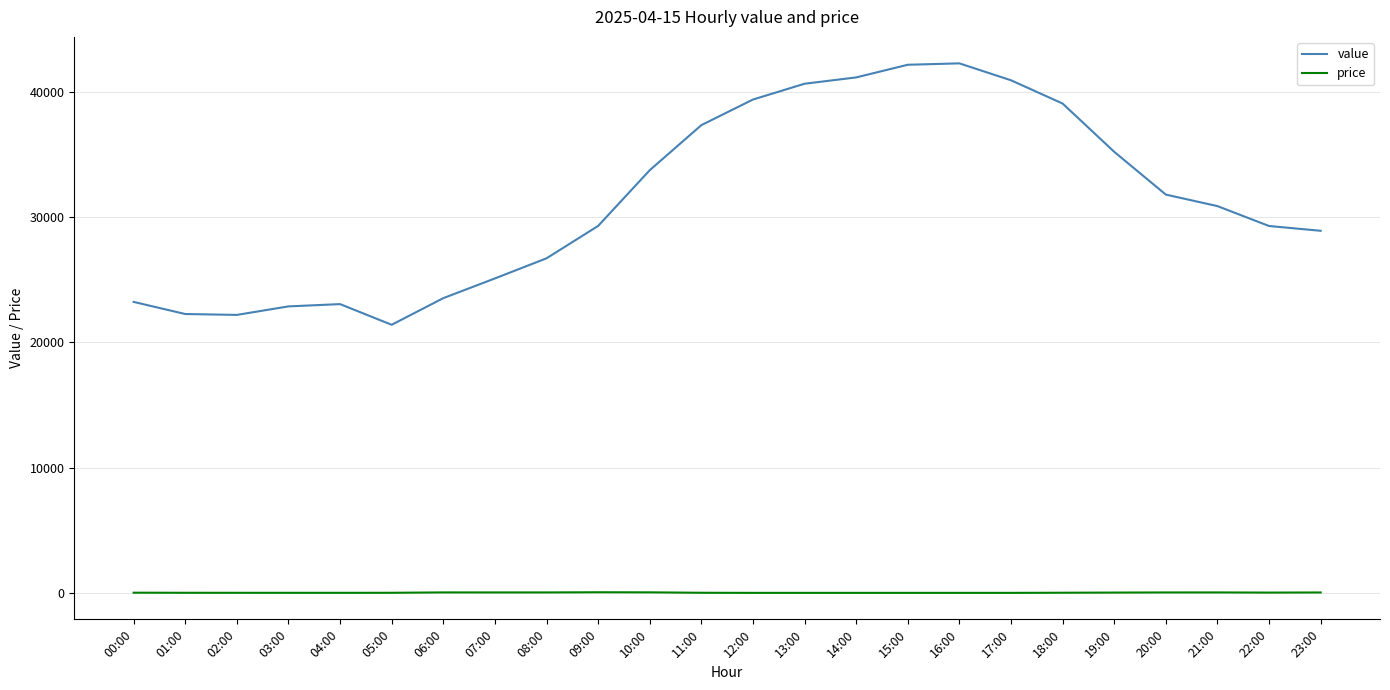

List the series in order of their peak value, lowest first.

price, value